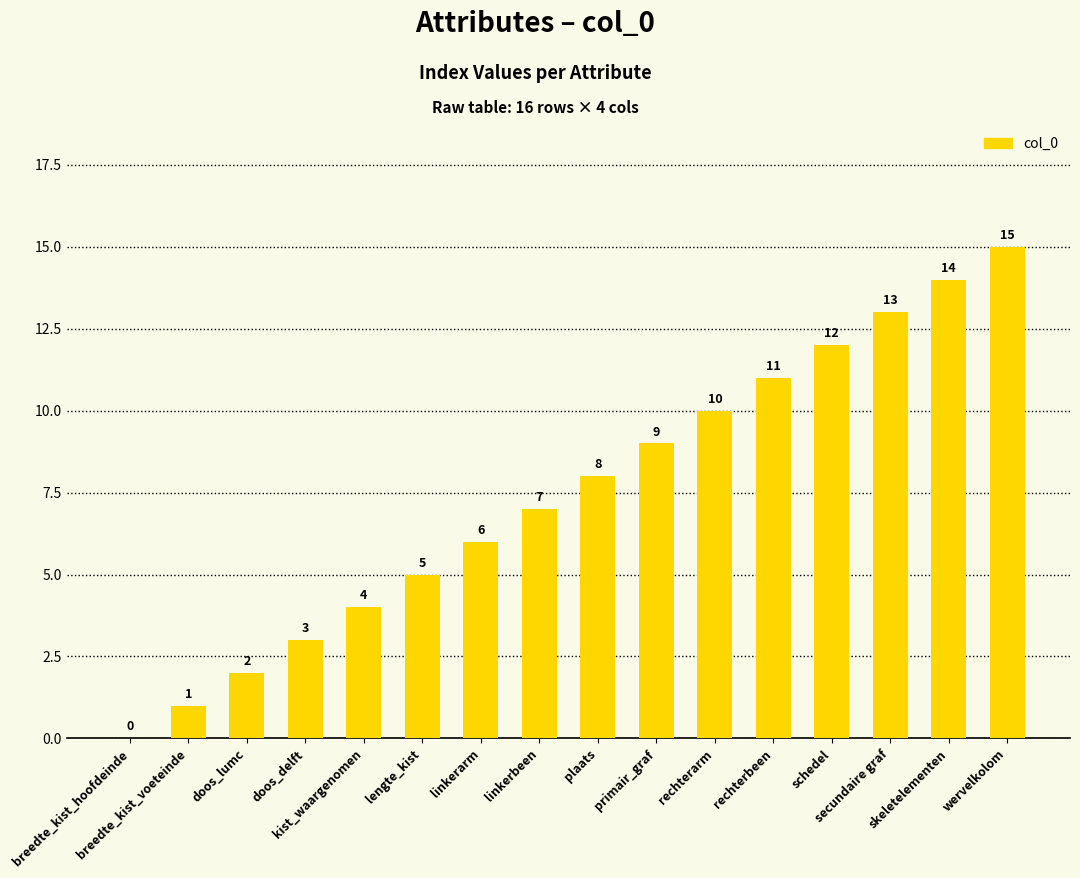

What is the maximum value shown in the chart?

15